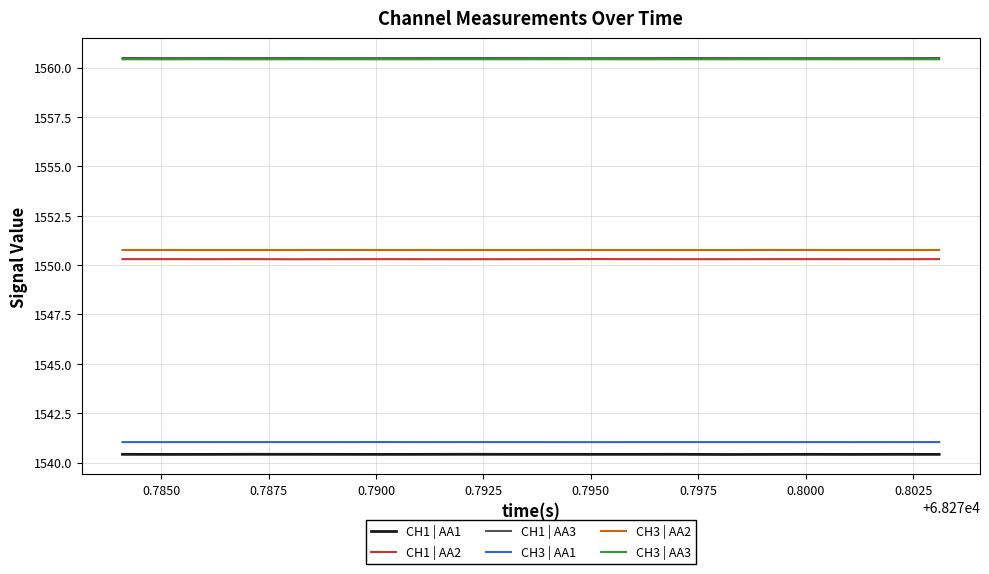

What is the maximum value shown in the chart?

1560.5